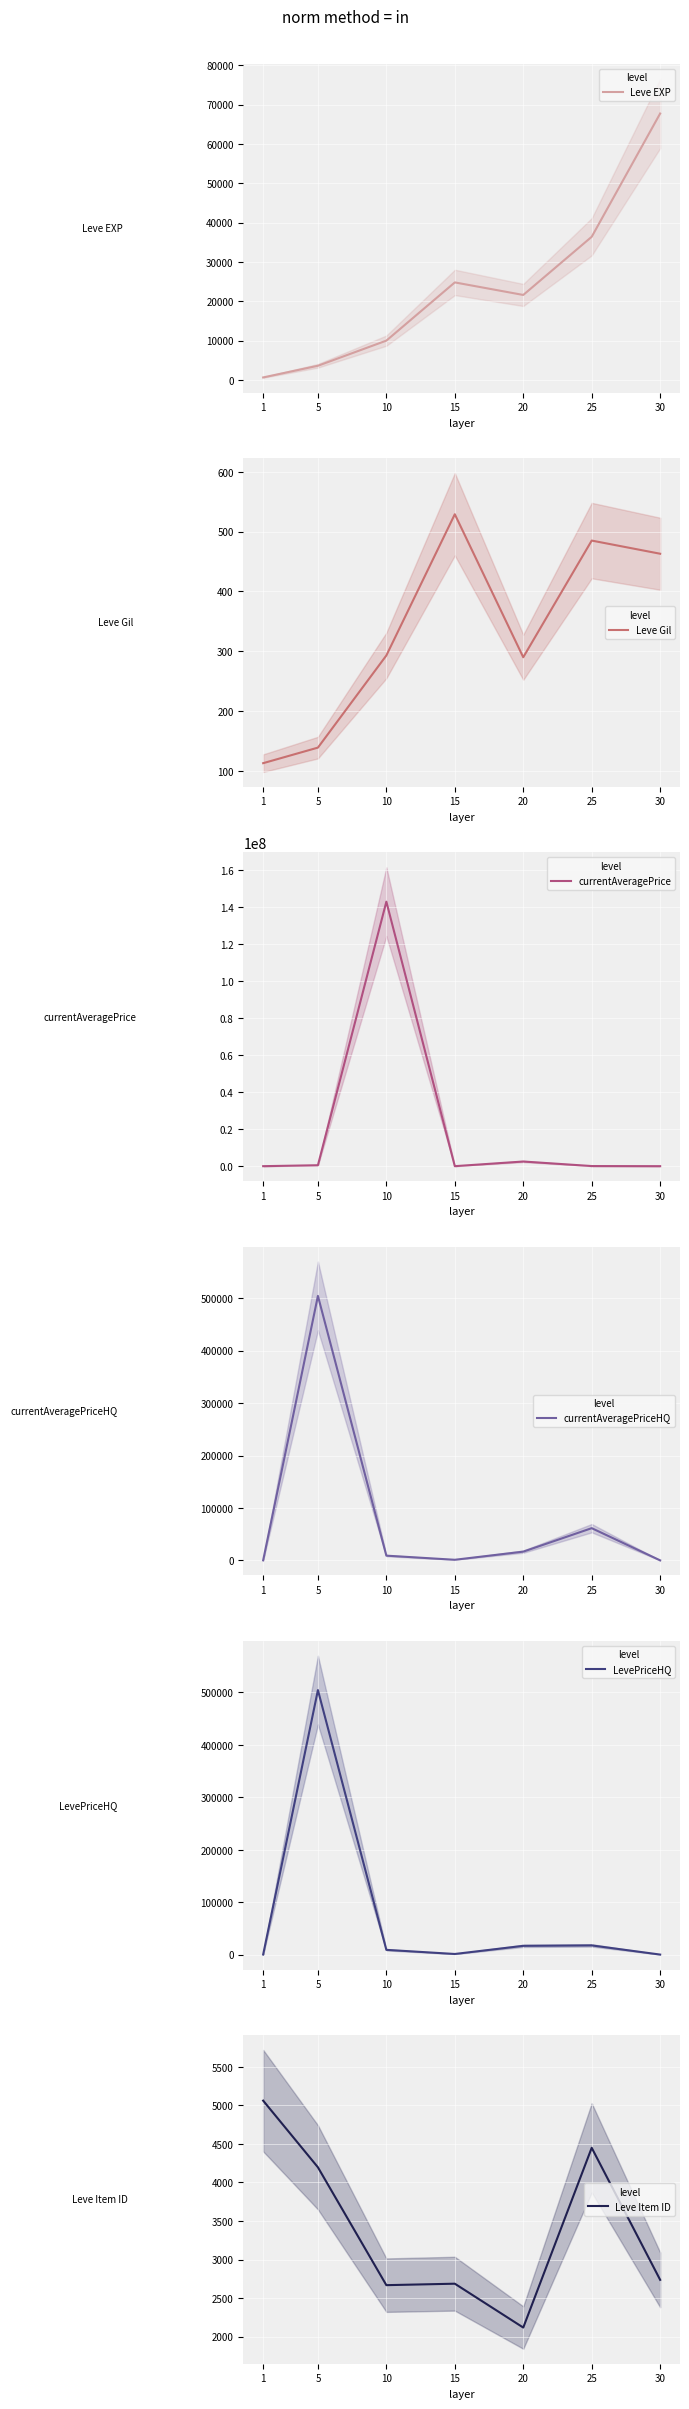

How many data points in currentAveragePriceHQ are above 9001?

3